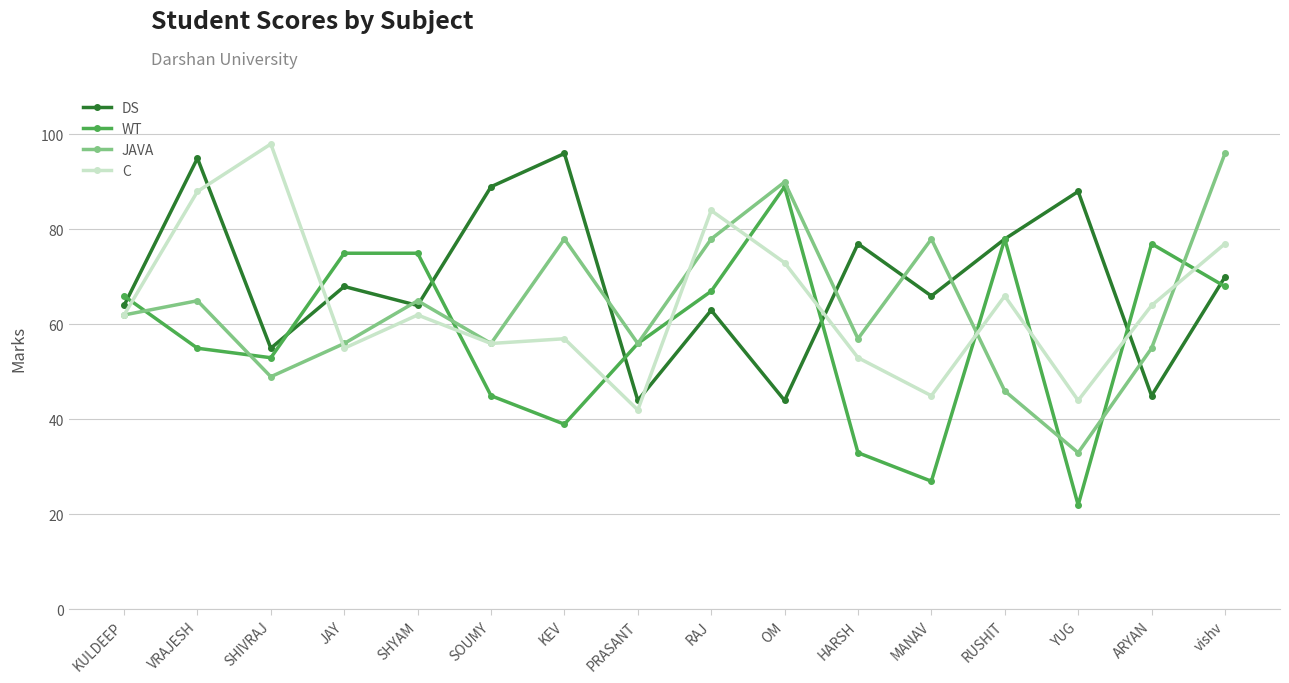

What are all the series names shown in the legend?

DS, WT, JAVA, C